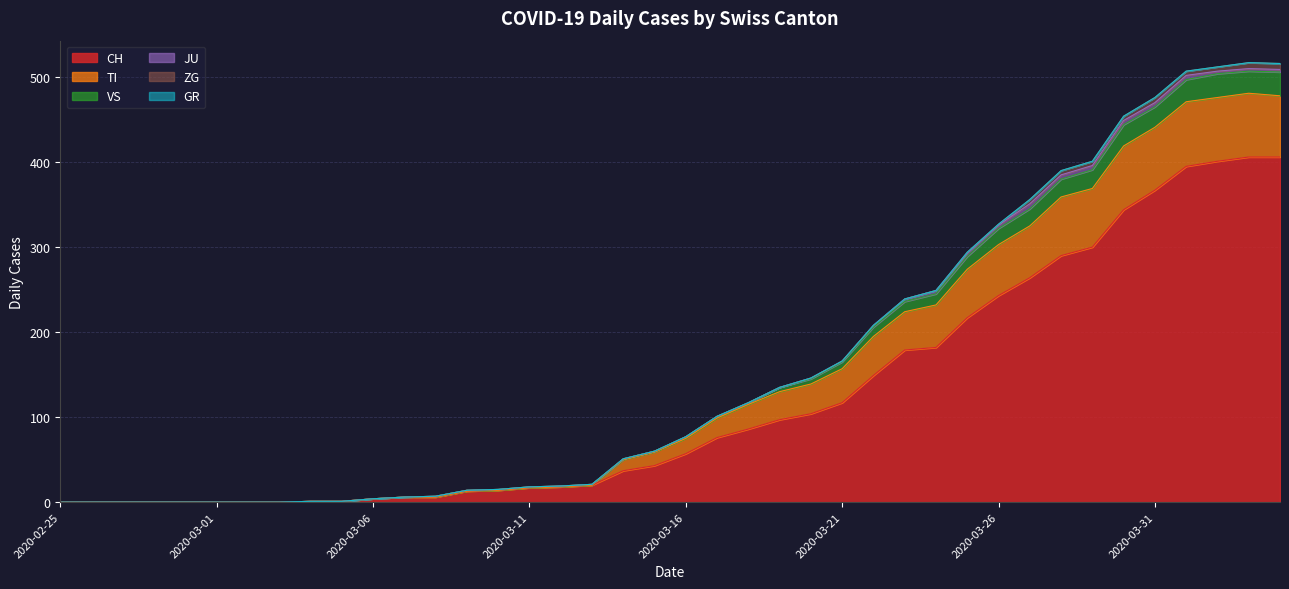

What is the maximum value for CH?

406